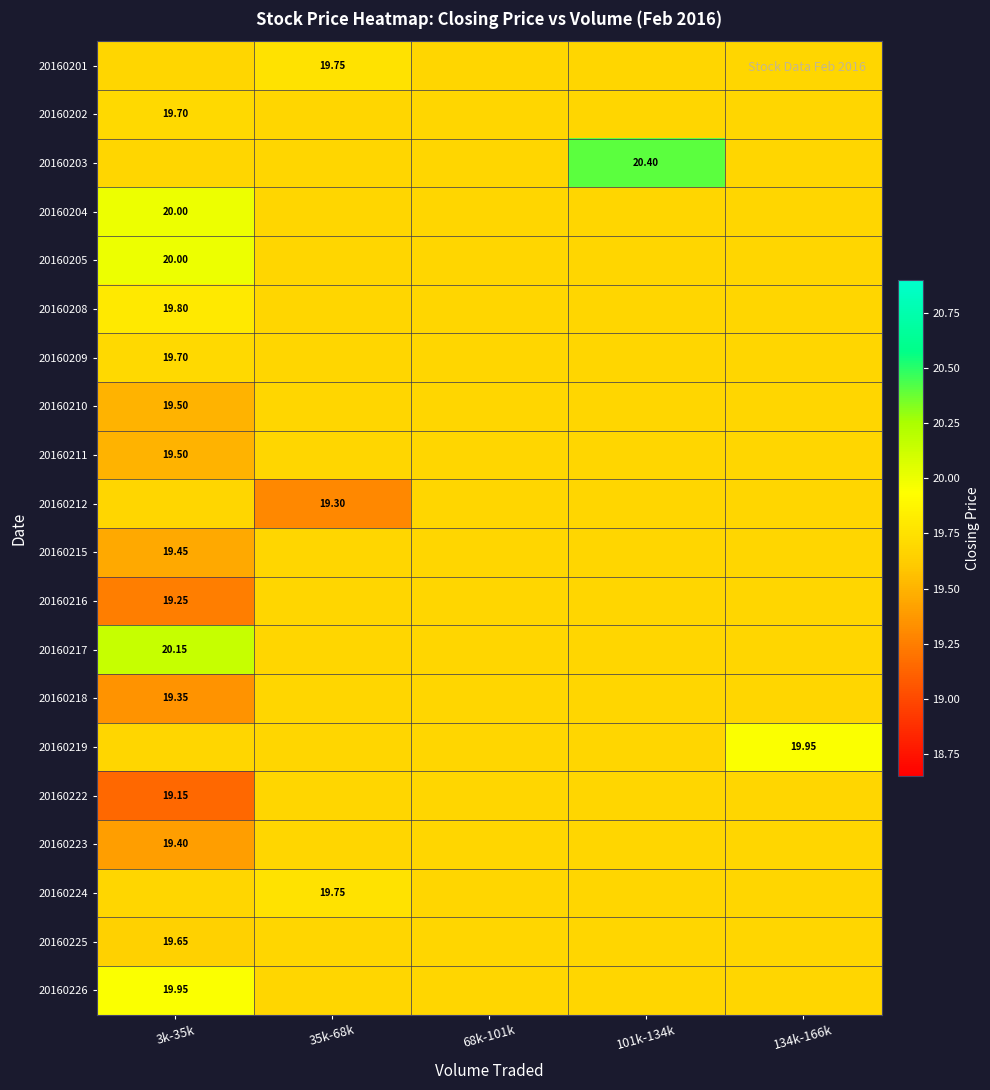

What is the total value across all series at 68k-101k?

393.7